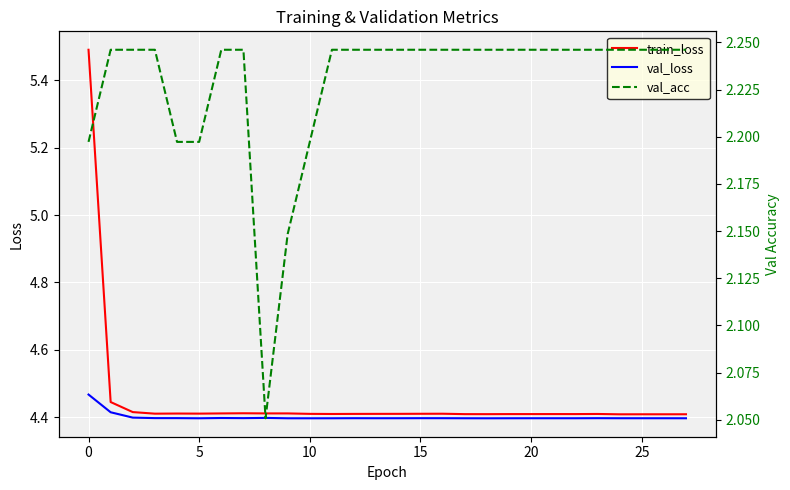

What is the value of the train_loss point at the 11th from the left?

4.4